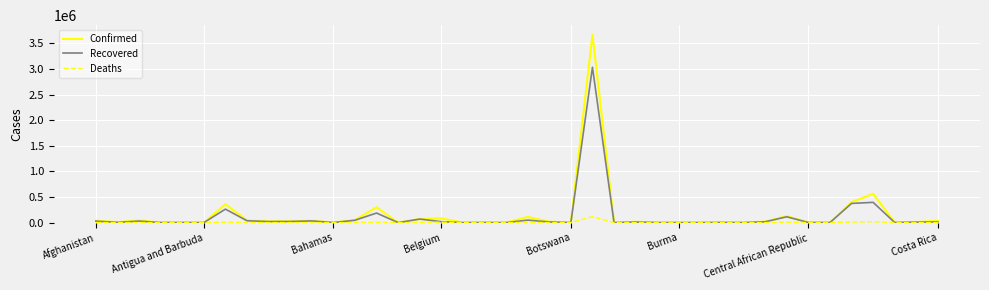

What is the greatest value displayed?

3669995